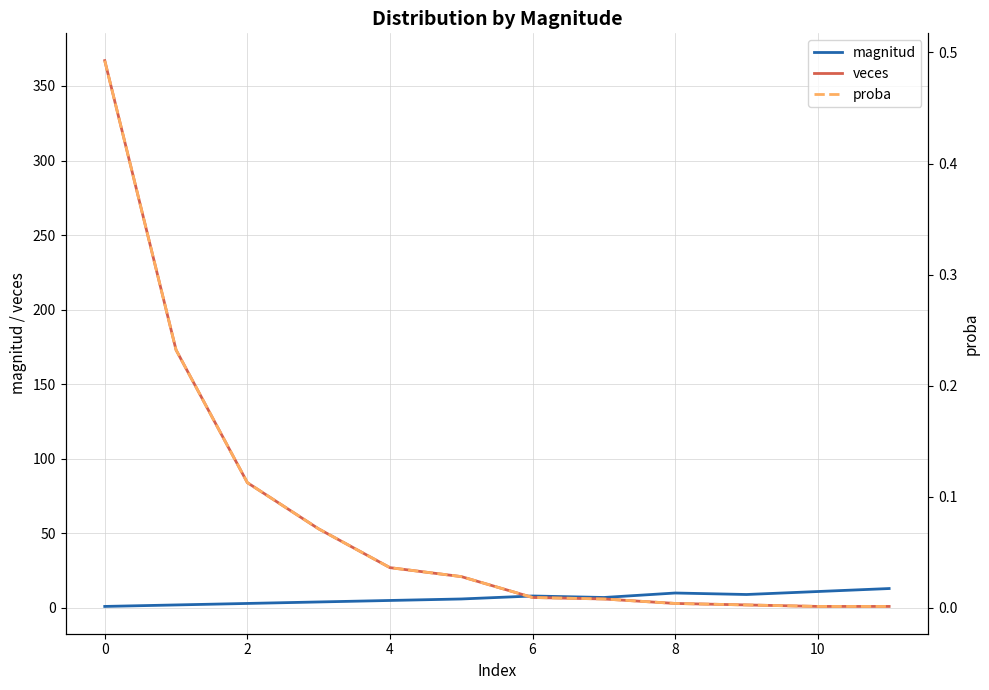

Between 11 and 0, which is larger?

11